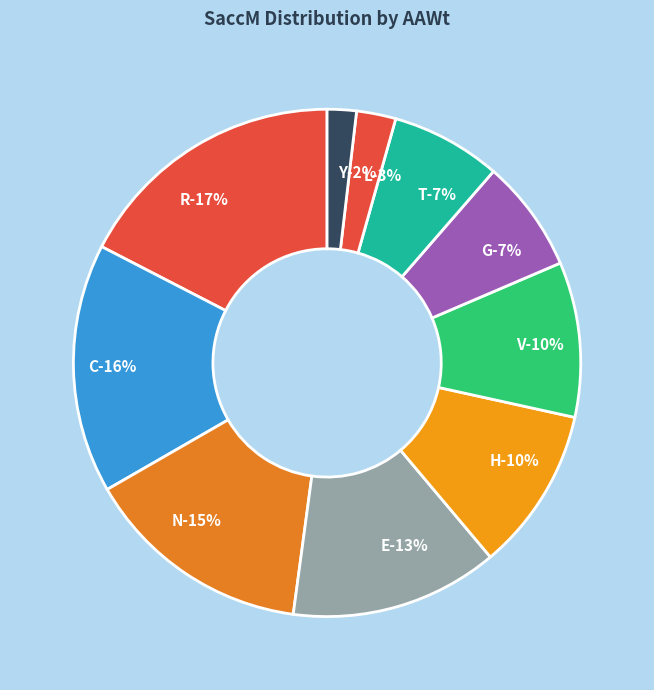

Between N and R, which is larger?

R